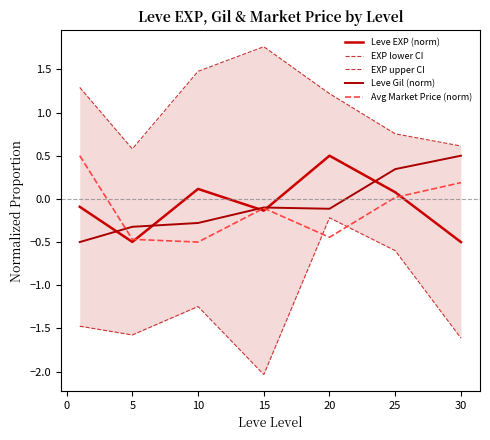

Which series changed the most between −5 and 10?

Avg Market Price (norm)